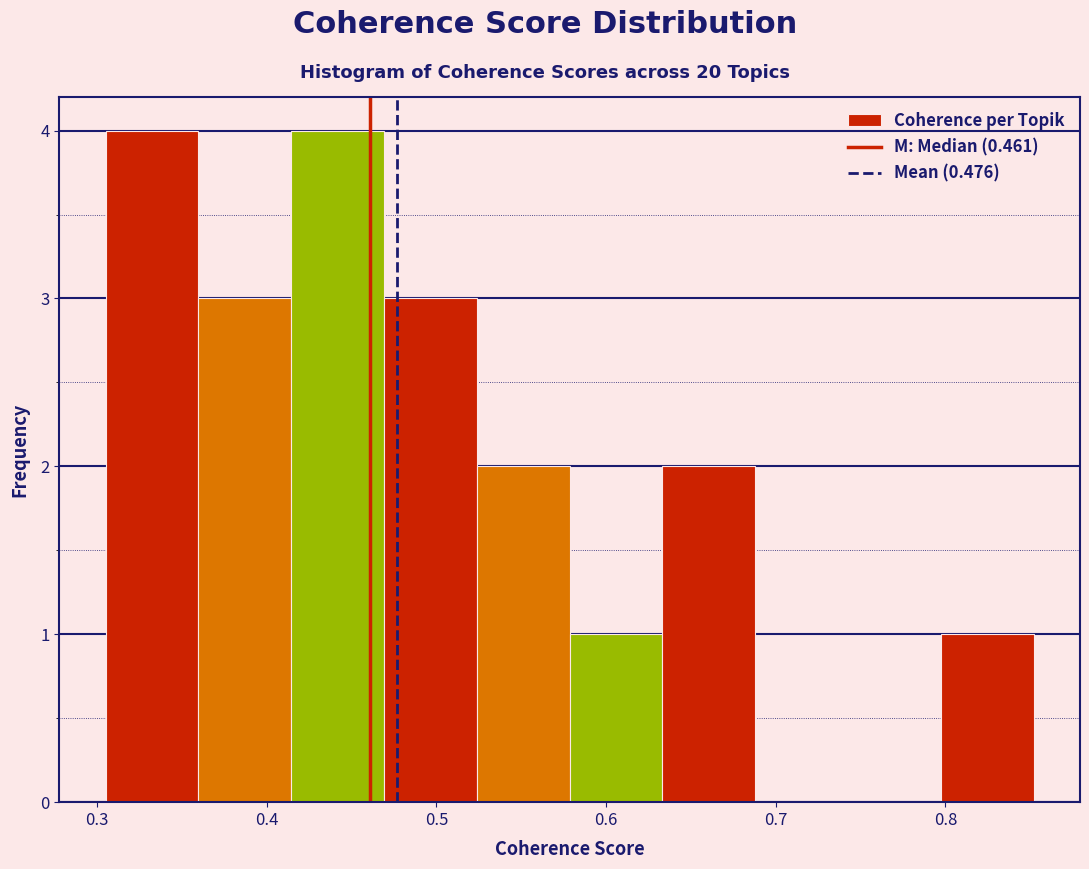

Reading left to right, list every bar in this chart as the range it spans on the x-axis followed by its height. Neither the bar edges nor the heights are printed on the chart, so give them approximately, as read against the axes.

0.31 to 0.36: 4
0.36 to 0.41: 3
0.41 to 0.47: 4
0.47 to 0.52: 3
0.52 to 0.58: 2
0.58 to 0.63: 1
0.63 to 0.69: 2
0.69 to 0.74: 0
0.74 to 0.80: 0
0.80 to 0.85: 1